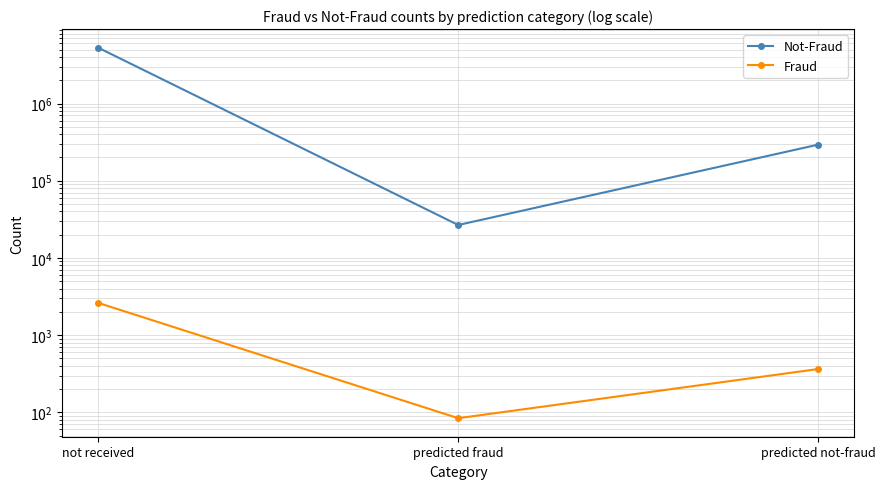

Rank the series at predicted fraud from highest to lowest value.

Not-Fraud, Fraud